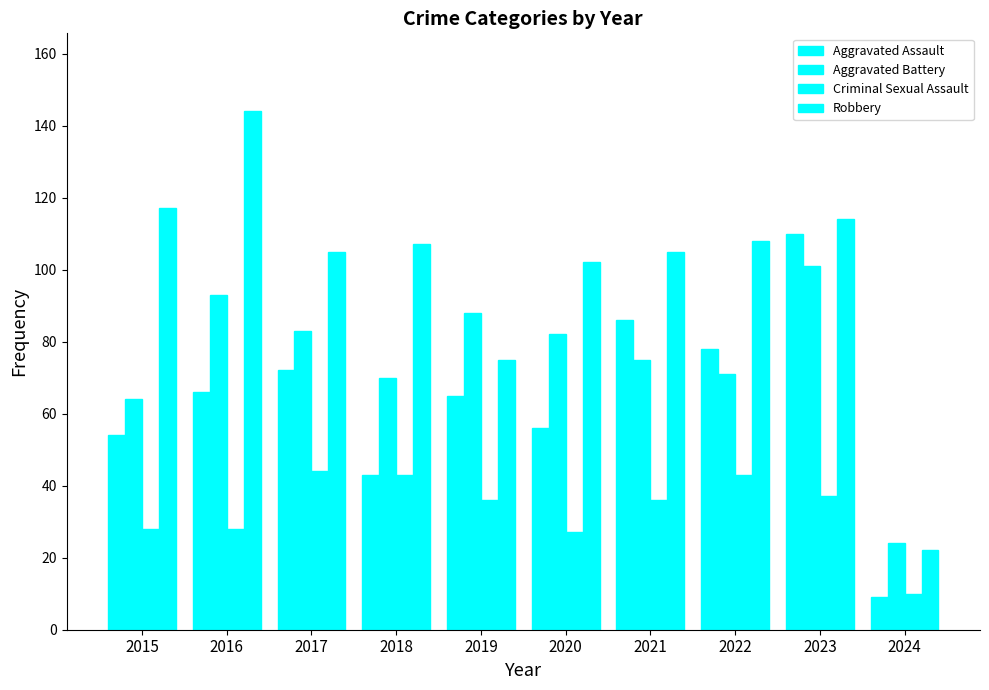

At which label does Robbery first exceed 107?

2015